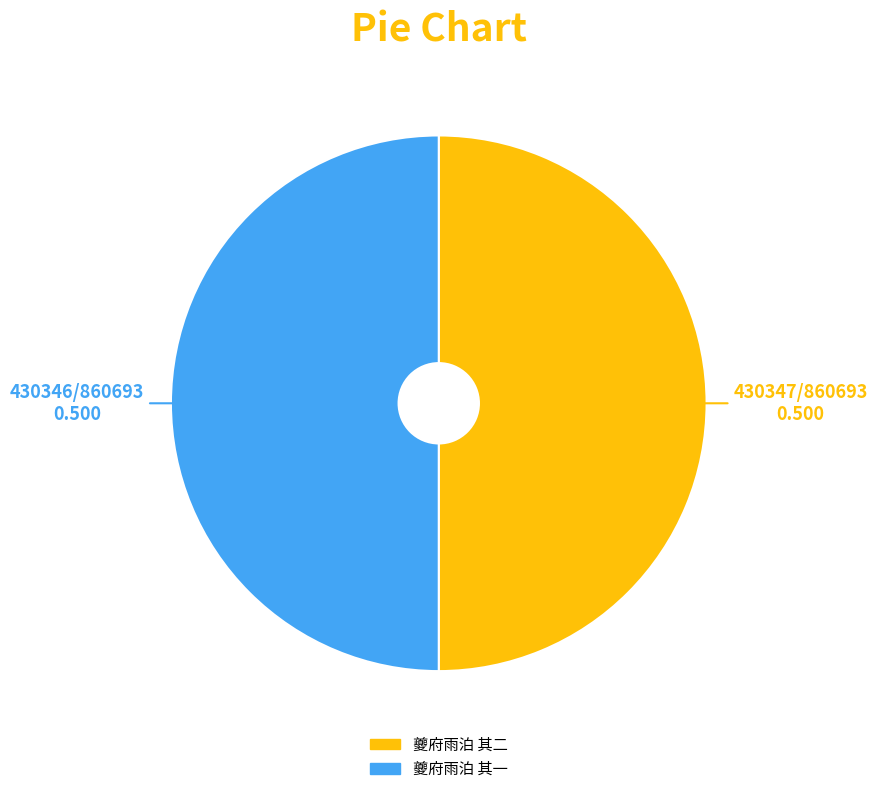

Approximately how many times larger is the value at 夔府雨泊 其一 compared to 夔府雨泊 其二?

1.0